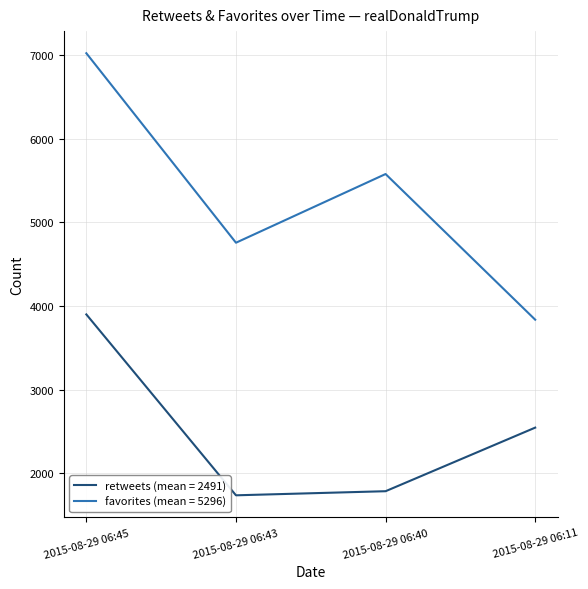

At 2015-08-29 06:45, list the series in order from smallest to largest.

retweets (mean = 2491), favorites (mean = 5296)